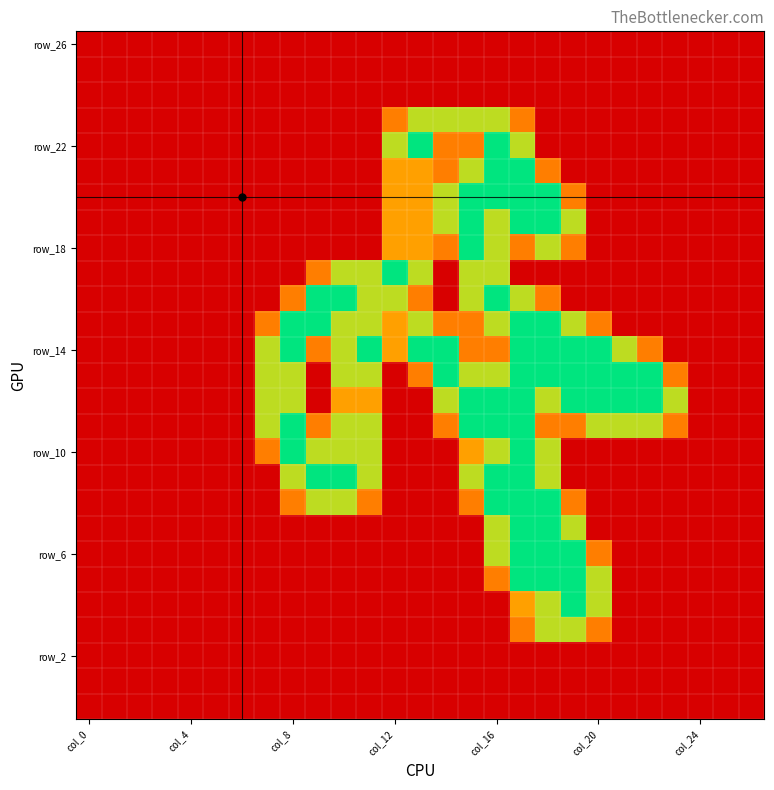

At how many categories does at least one series exceed 1?

17